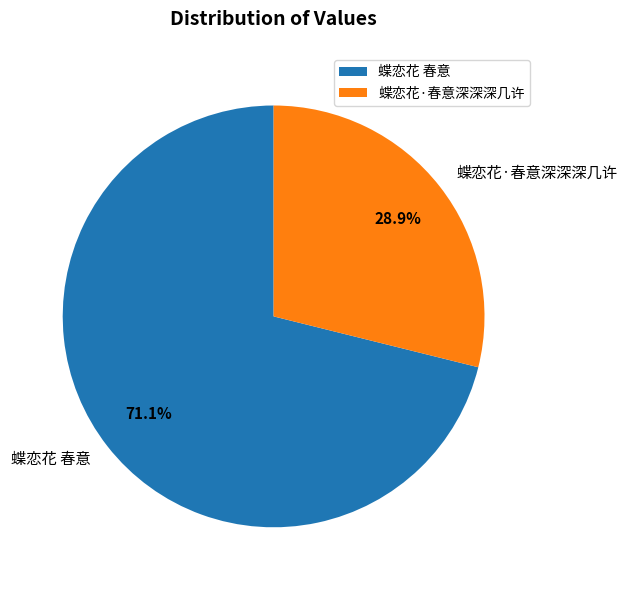

To the nearest percent, what is the difference between the 蝶恋花 春意 and 蝶恋花·春意深深深几许 slice percentages?

42%